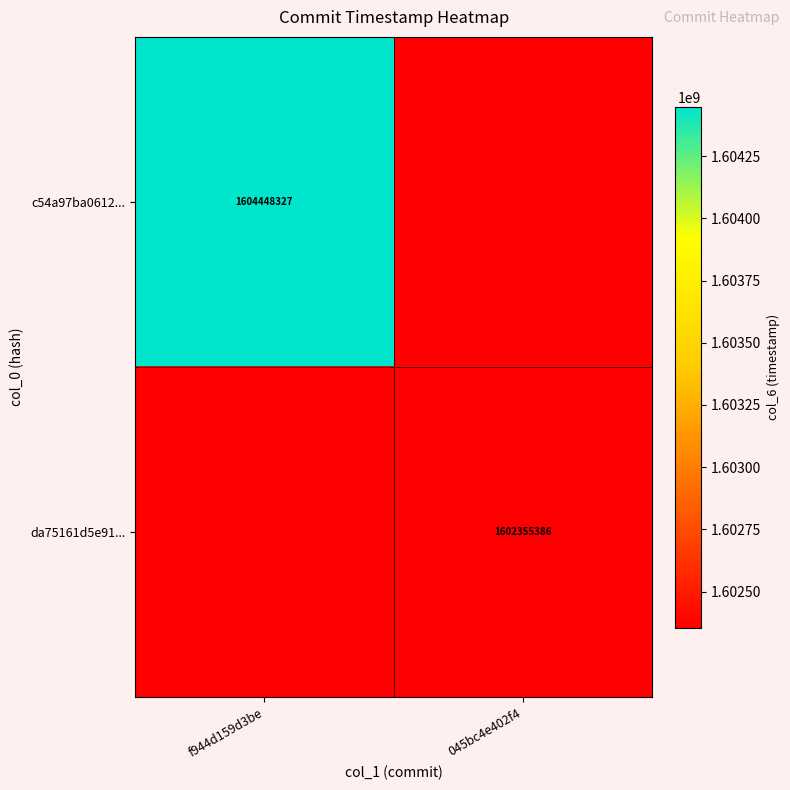

True or false: da75161d5e91... has a value of 1602355386 at 045bc4e402f4.

True